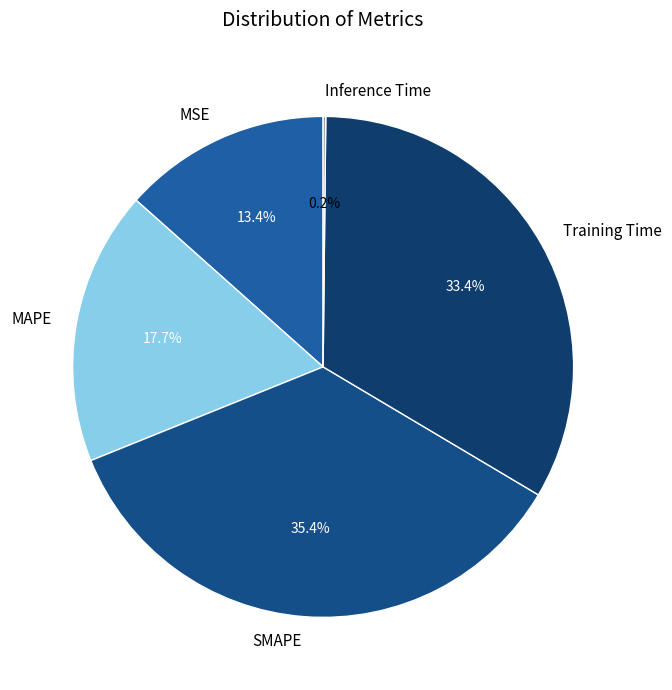

Which slice is the largest?

SMAPE